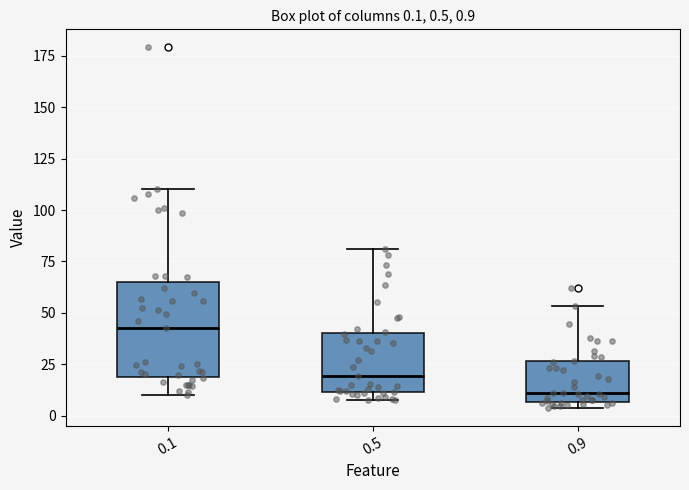

Which box has the lowest median line?

0.9